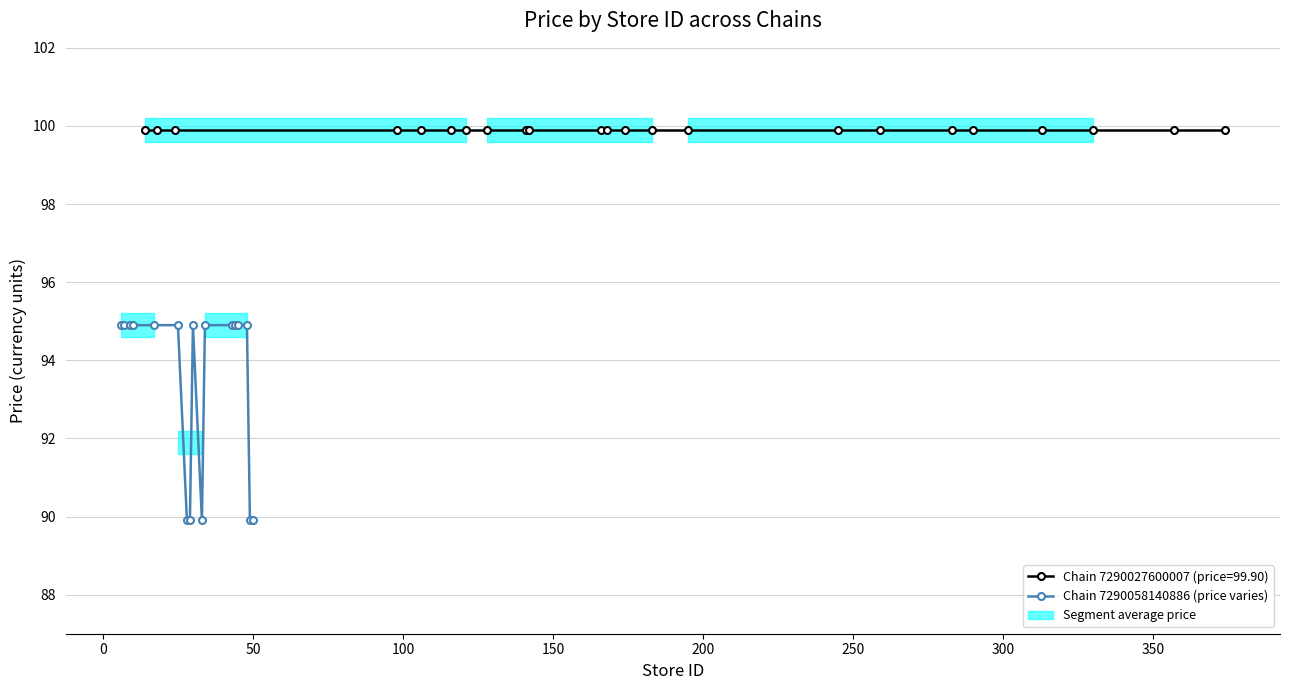

What is the value of the 10th point from the left?

89.9